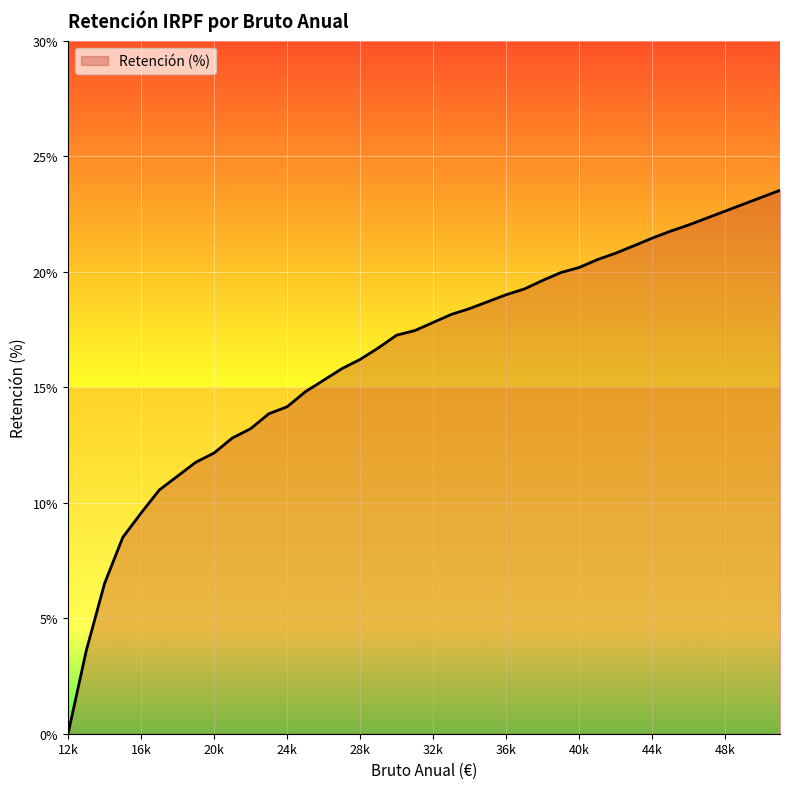

How many values are above zero?

39